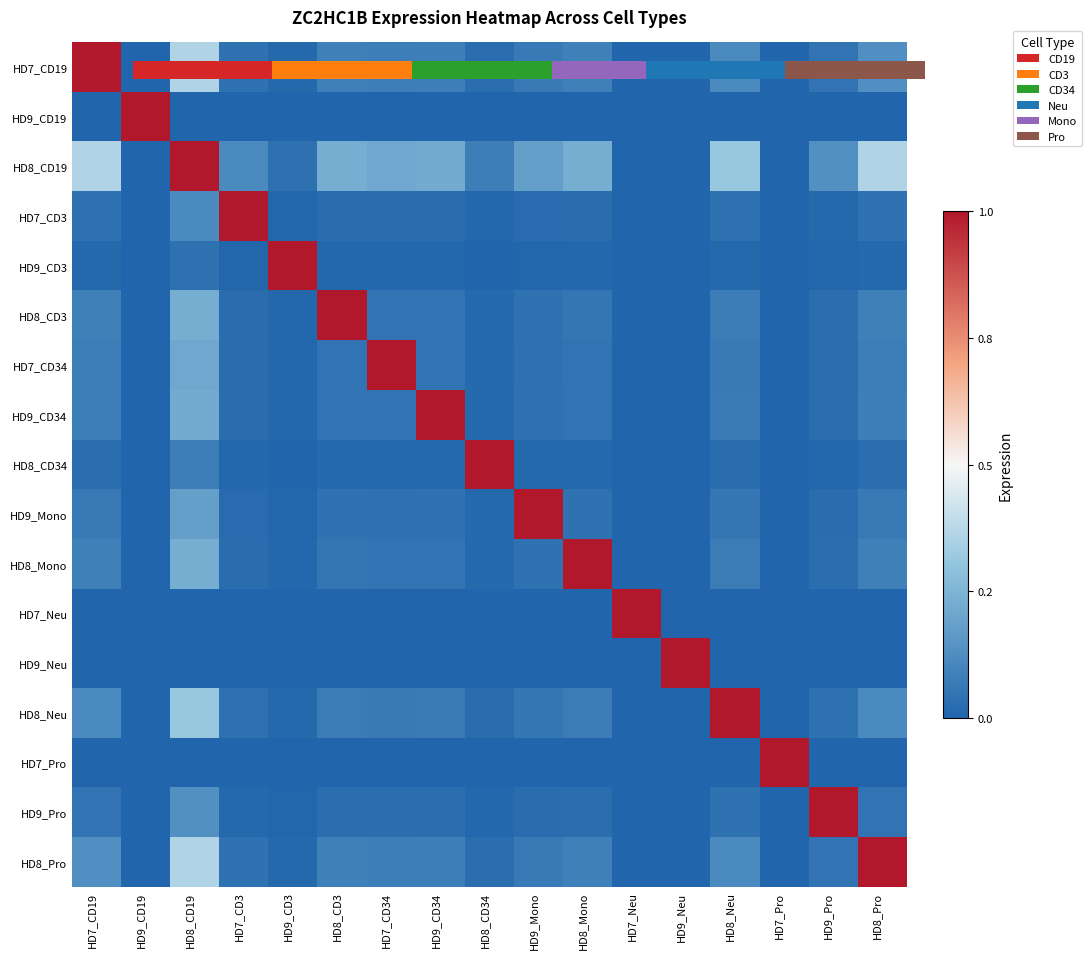

At which label is HD7_Neu closest to 0?

HD7_CD19